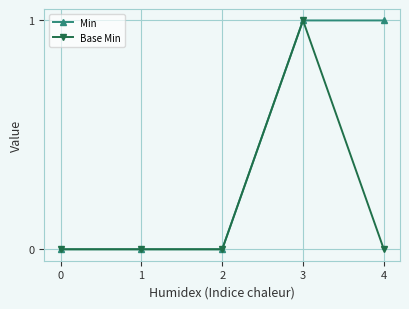

Which series has the largest total across all categories?

Min